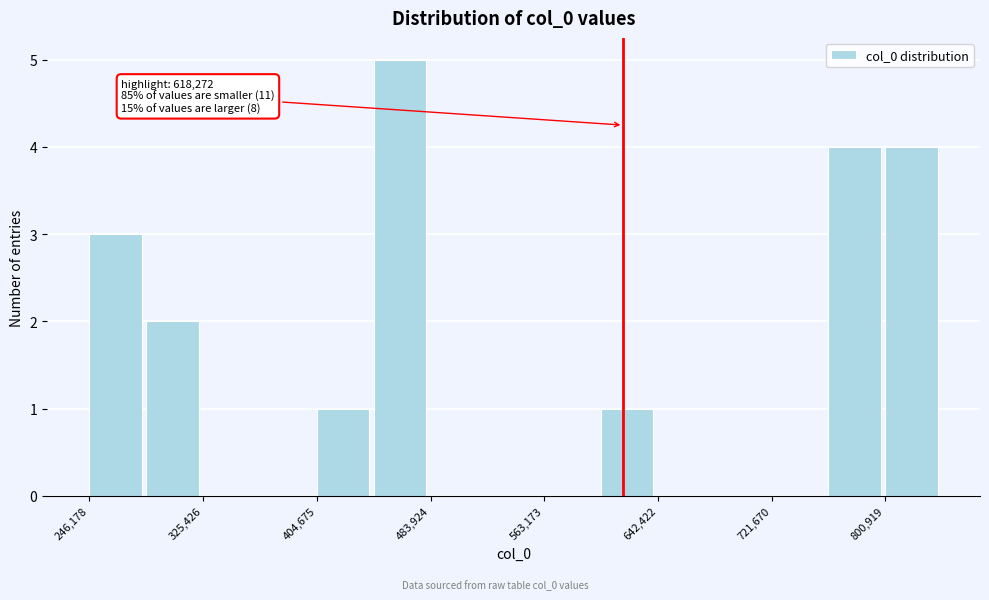

Read against the x-axis, roughly where is the centre of the tallest bar?

460000